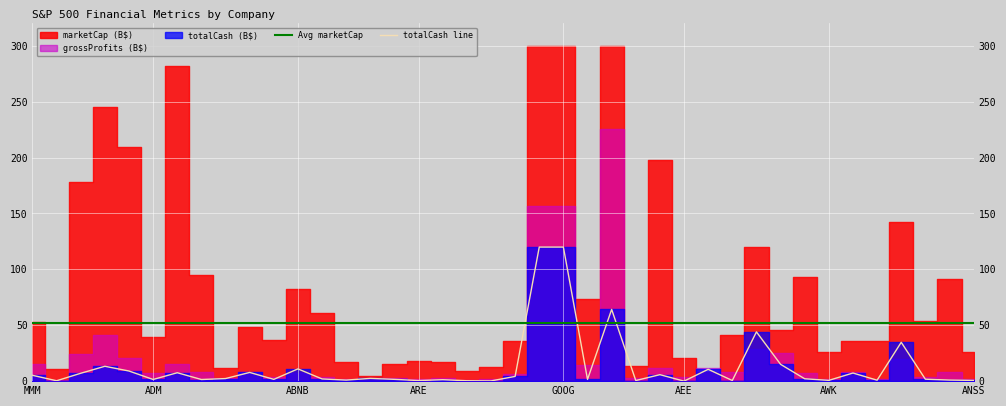

What is the approximate value of Avg marketCap at ADM?

52.1